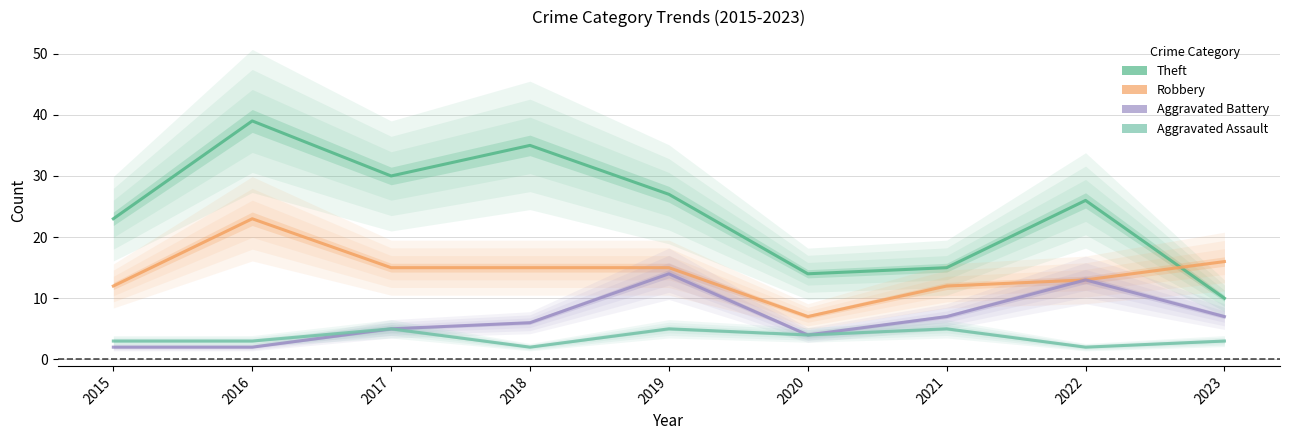

The value of Aggravated Battery at 2018 is 3. True or false?

False